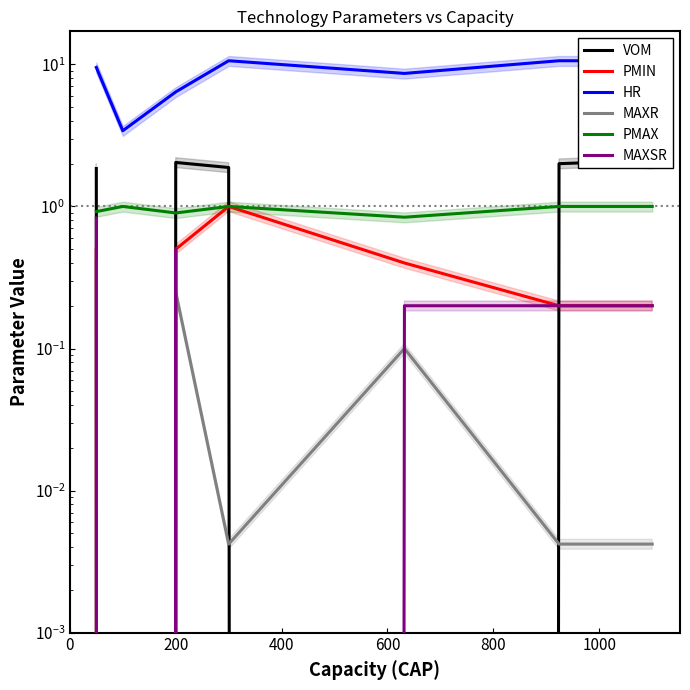

What is the approximate value of MAXSR at 1000?

0.2